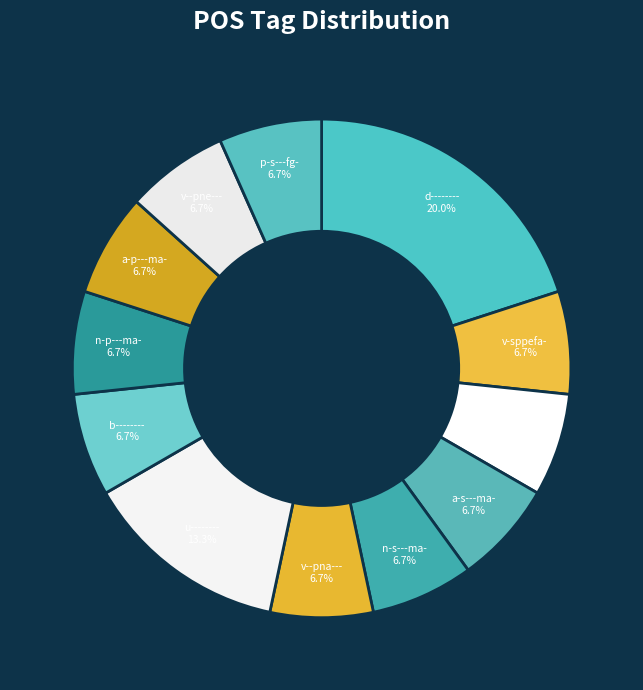

Does any single category account for the majority?

No